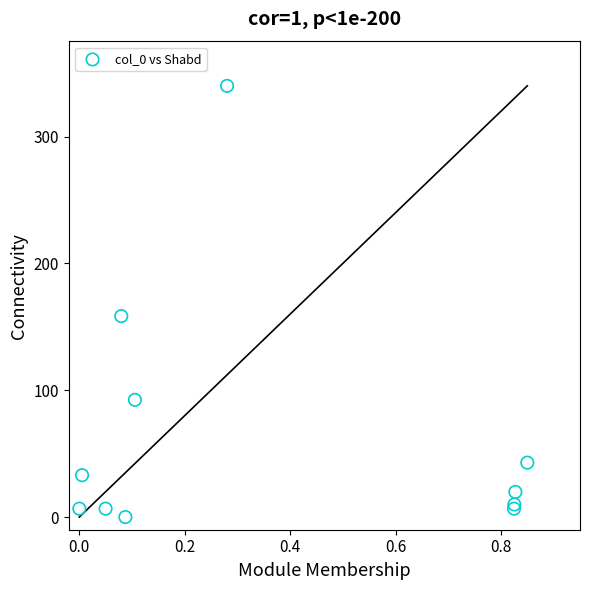

What Y value in the scatter plot is closest to 170?

158.4